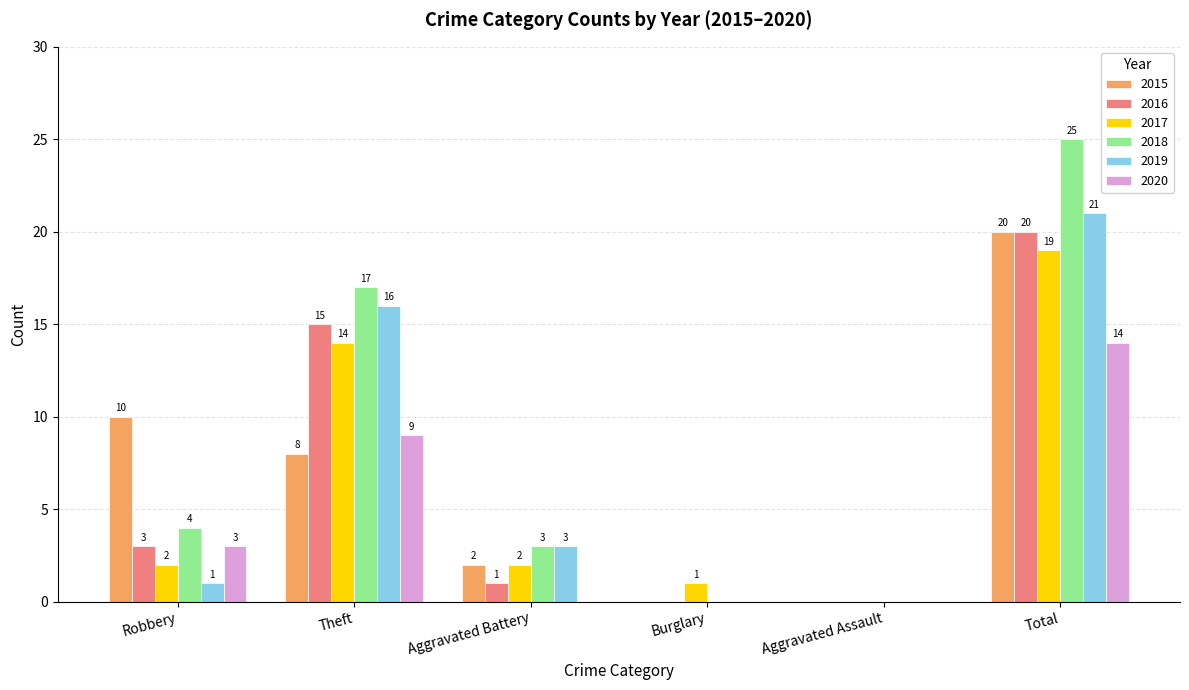

Reading left to right, extract all data points from this chart.

2015: 10	8	2	0	0	20
2016: 3	15	1	0	0	20
2017: 2	14	2	1	0	19
2018: 4	17	3	0	0	25
2019: 1	16	3	0	0	21
2020: 3	9	0	0	0	14